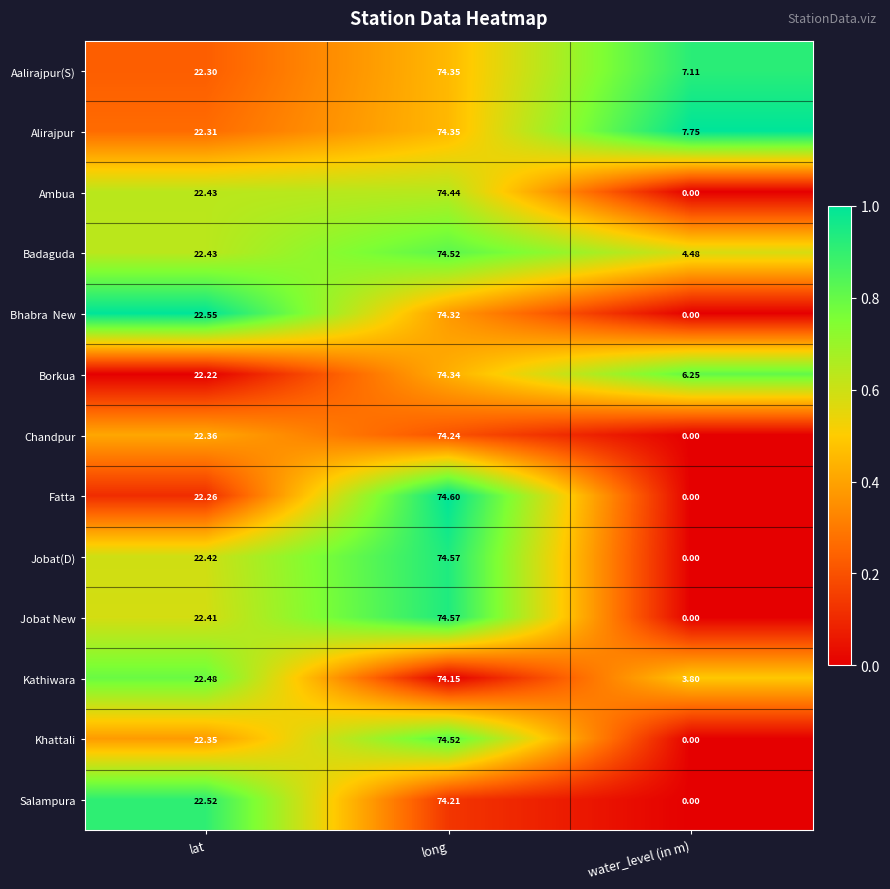

Where does the Jobat New series first go above 22?

lat